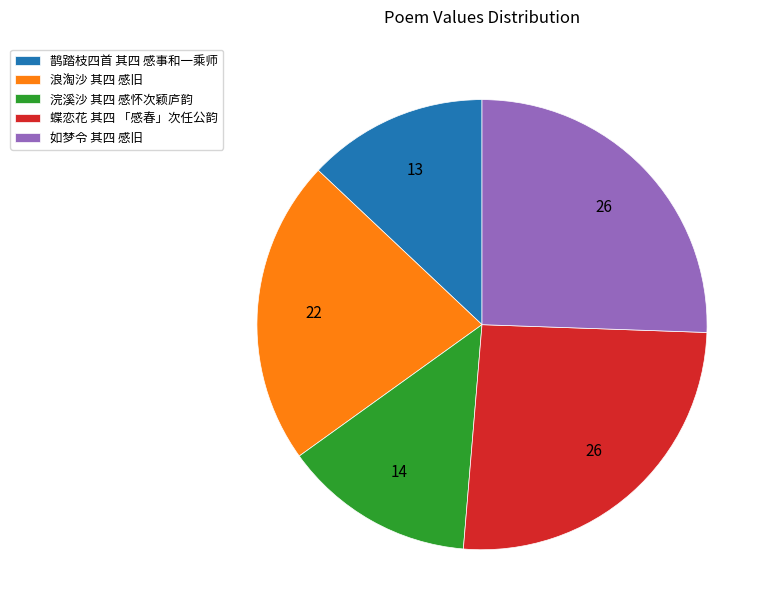

What is the smallest slice in the pie chart?

鹊踏枝四首 其四 感事和一乘师